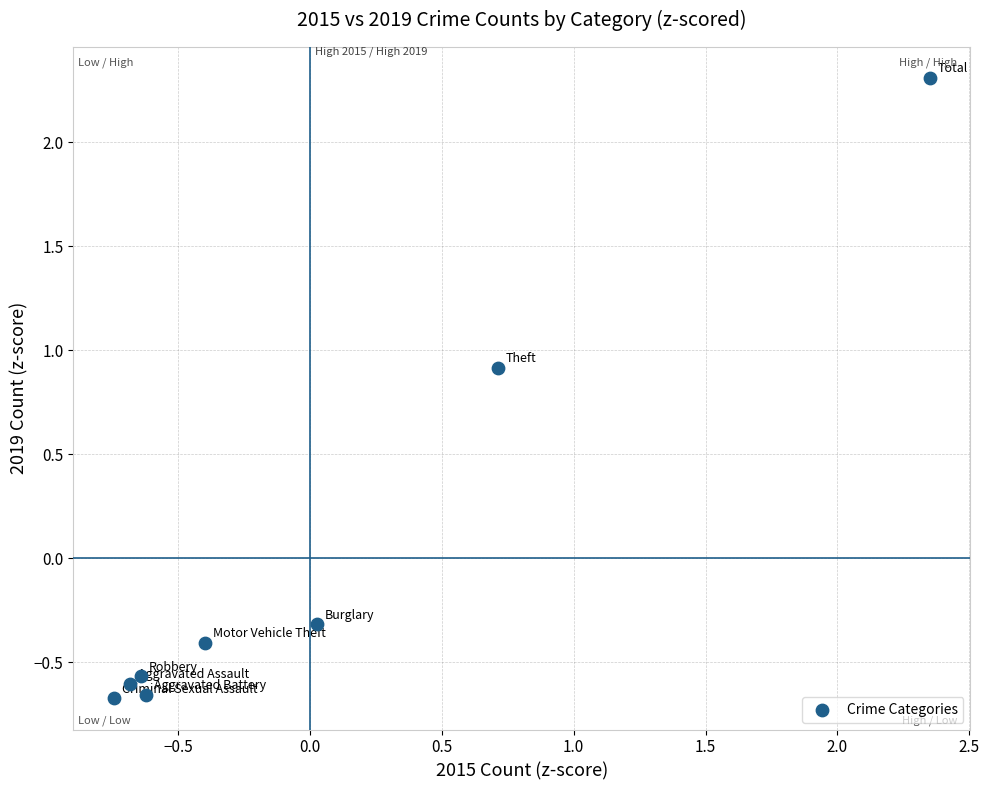

What is the range of X values (max minus min)?

3.1